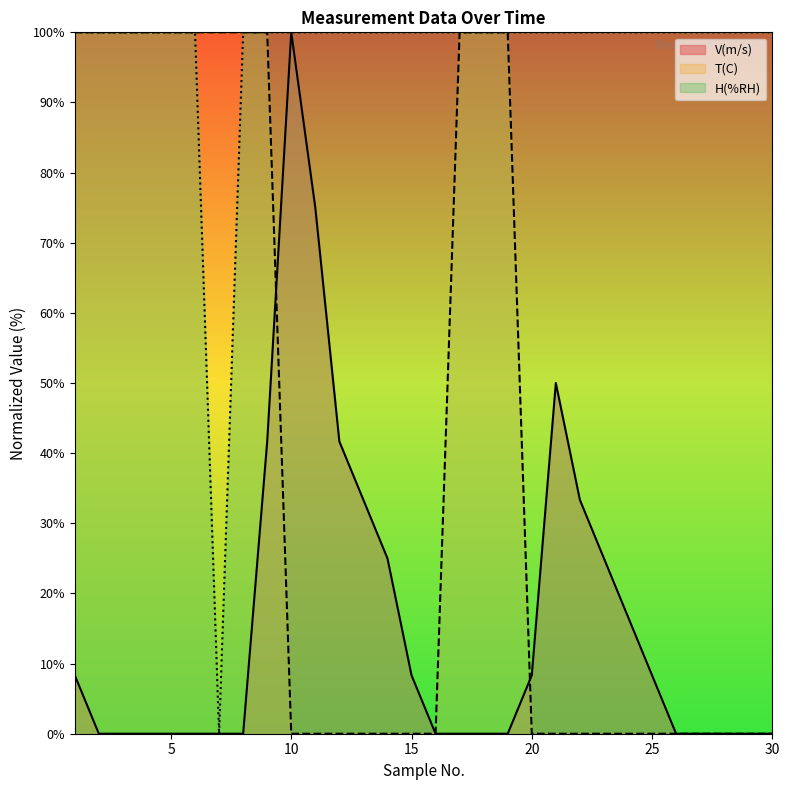

Reading left to right, extract all data points from this chart.

V(m/s): 8.3	0.0	0.0	0.0	0.0	0.0	0.0	0.0	41.7	100.0	75.0	41.7	33.3	25.0	8.3	0.0	0.0	0.0	0.0	8.3	50.0	33.3	25.0	16.7	8.3	0.0	0.0	0.0	0.0	0.0
T(C): 100.0	100.0	100.0	100.0	100.0	100.0	100.0	100.0	100.0	0.0	0.0	0.0	0.0	0.0	0.0	0.0	100.0	100.0	100.0	0.0	0.0	0.0	0.0	0.0	0.0	0.0	0.0	0.0	0.0	0.0
H(%RH): 100.0	100.0	100.0	100.0	100.0	100.0	0.0	100.0	100.0	100.0	100.0	100.0	100.0	100.0	100.0	100.0	100.0	100.0	100.0	100.0	100.0	100.0	100.0	100.0	100.0	100.0	100.0	100.0	100.0	100.0